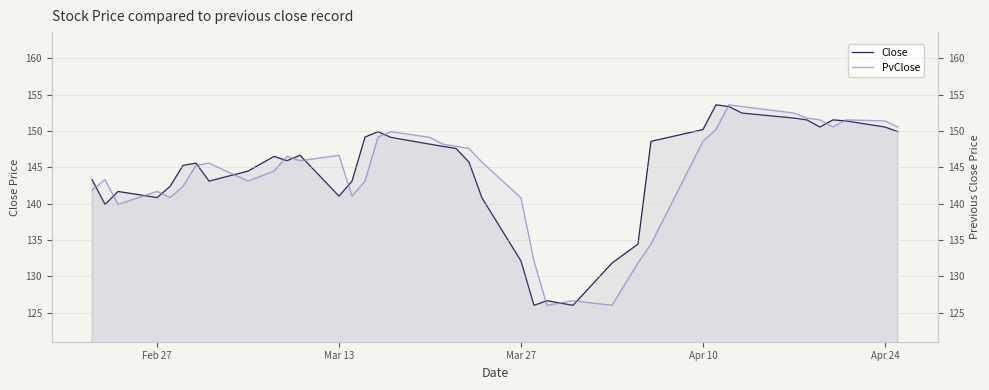

After their last crossing, which series has the higher values: Close or PvClose?

PvClose